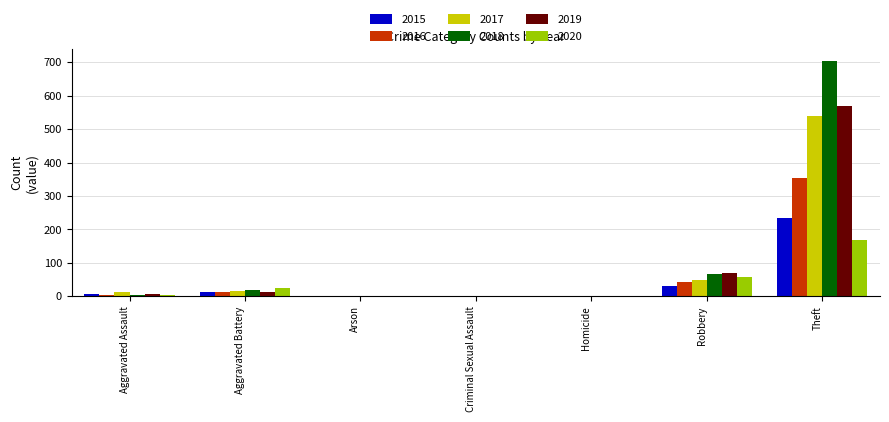

Which series has the largest total across all categories?

2018